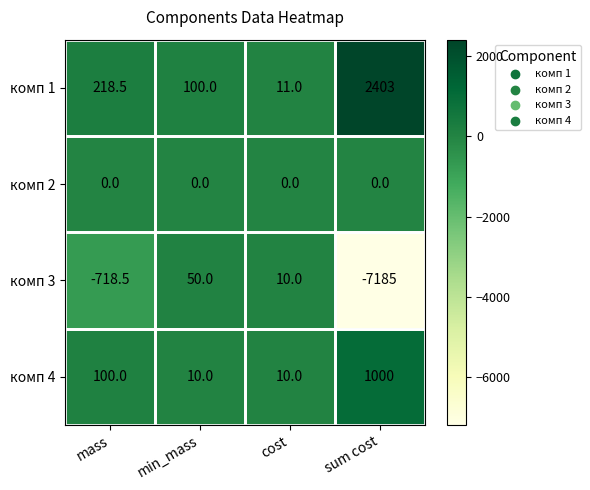

What is the difference between the second highest and second lowest values in the комп 3 series?

728.5